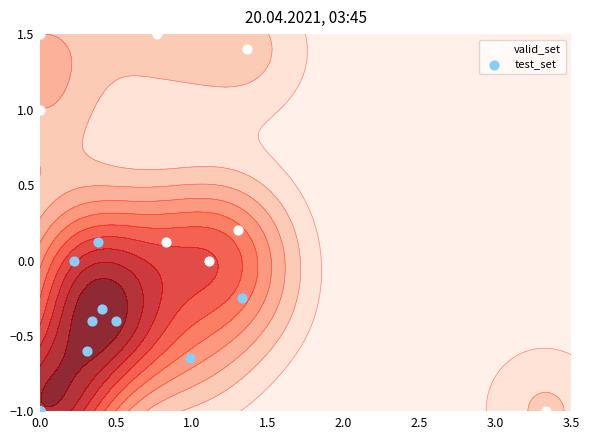

Rank the series by their average value, from highest to lowest.

valid_set, test_set